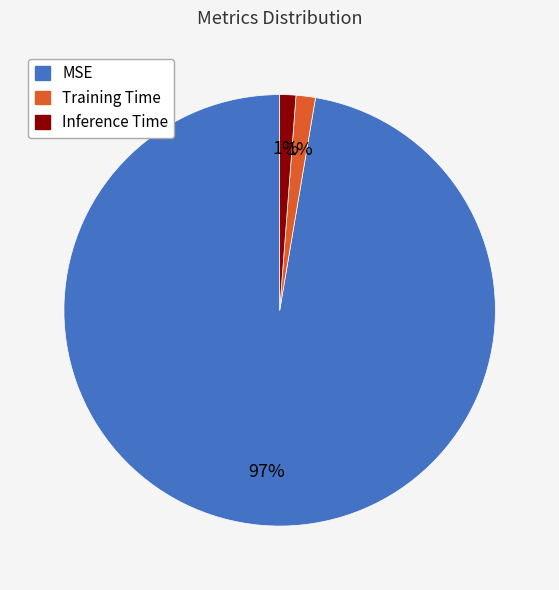

Is there any slice that represents more than half of the pie?

Yes